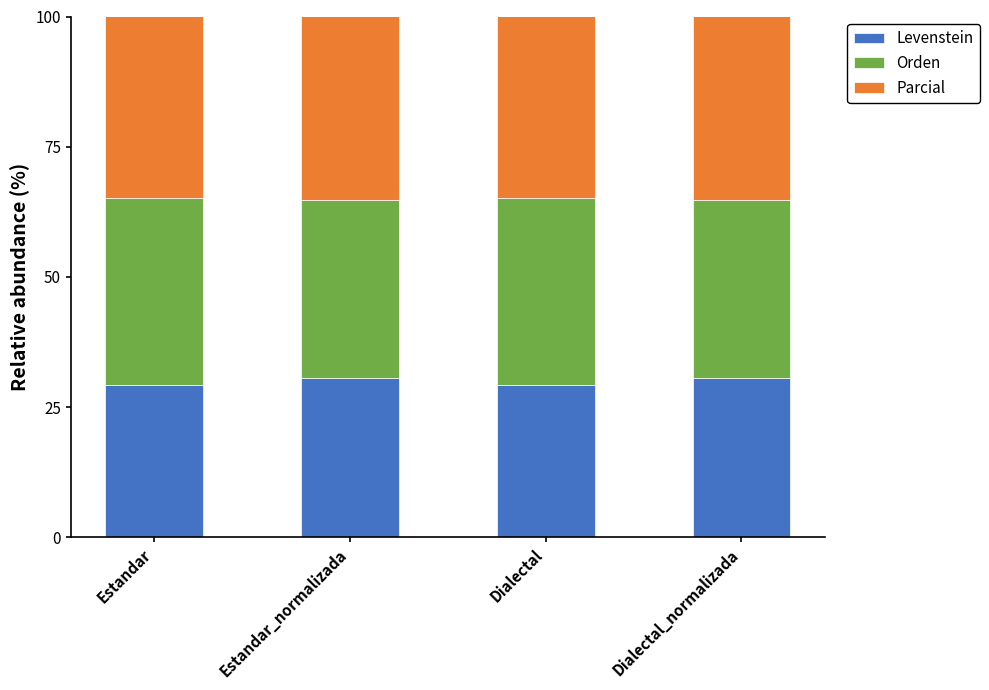

What is the sum of all Levenstein values?

119.8